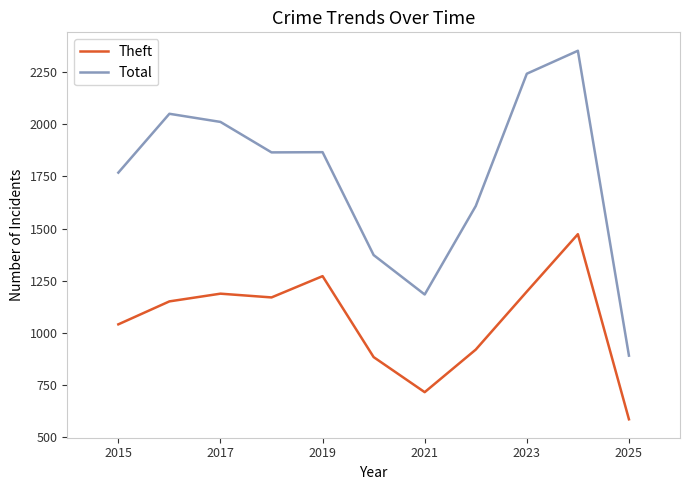

True or false: Theft has more than 0 points higher than both neighbors.

True